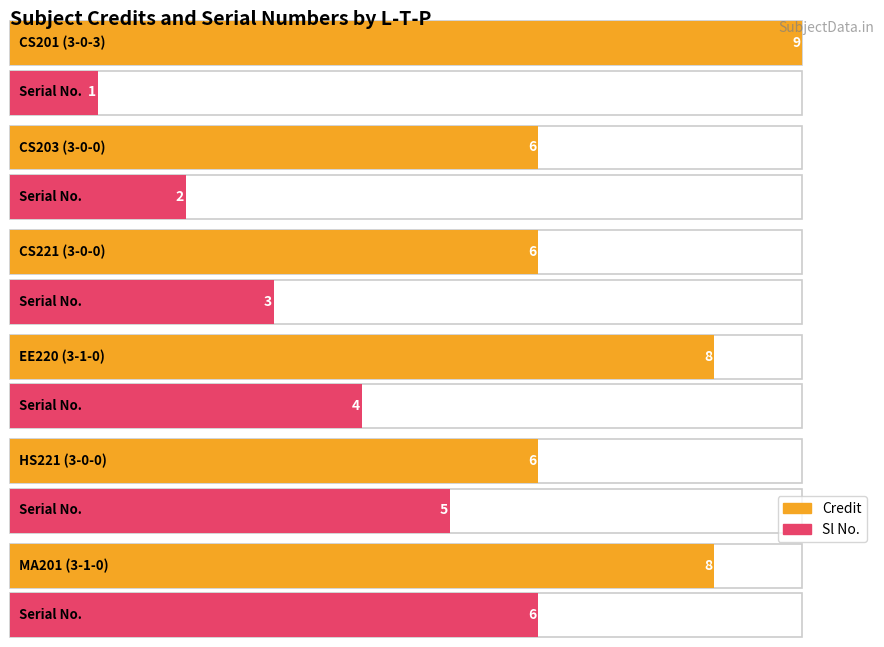

What is the average value of the Sl No. series?

4